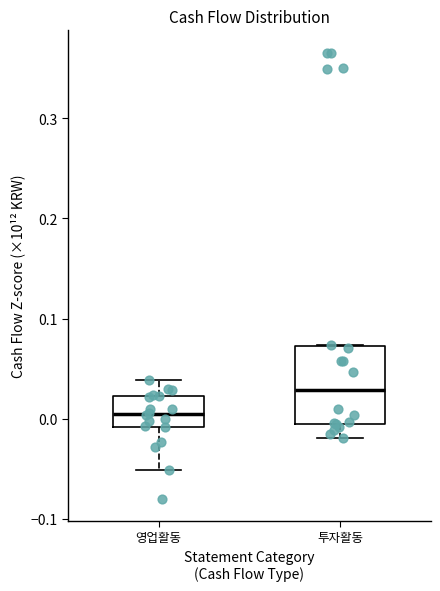

Which box is the tallest, from its lower edge to its upper edge?

투자활동